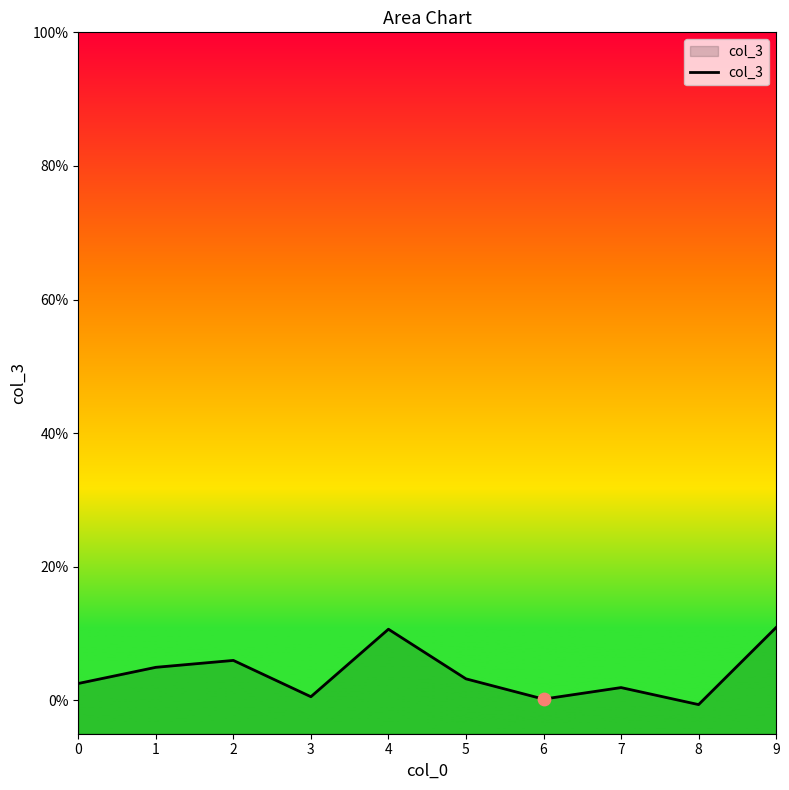

Which has a higher value, 6 or 4?

4